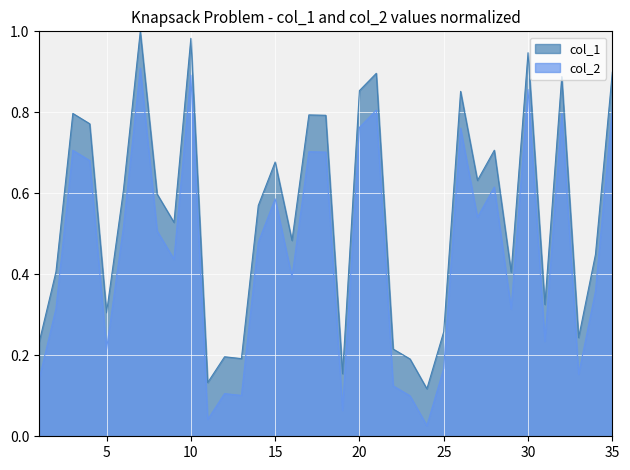

Reading left to right, list all the values displayed in this chart.

col_1: 1=0.2	2=0.4	3=0.8	4=0.8	5=0.3	6=0.6	7=1.0	8=0.6	9=0.5	10=1.0	11=0.1	12=0.2	13=0.2	14=0.6	15=0.7	16=0.5	17=0.8	18=0.8	19=0.2	20=0.9	21=0.9	22=0.2	23=0.2	24=0.1	25=0.3	26=0.9	27=0.6	28=0.7	29=0.4	30=0.9	31=0.3	32=0.9	33=0.2	34=0.4	35=0.9
col_2: 1=0.1	2=0.3	3=0.7	4=0.7	5=0.2	6=0.5	7=0.9	8=0.5	9=0.4	10=0.9	11=0.0	12=0.1	13=0.1	14=0.5	15=0.6	16=0.4	17=0.7	18=0.7	19=0.1	20=0.8	21=0.8	22=0.1	23=0.1	24=0.0	25=0.2	26=0.8	27=0.5	28=0.6	29=0.3	30=0.9	31=0.2	32=0.8	33=0.2	34=0.4	35=0.8